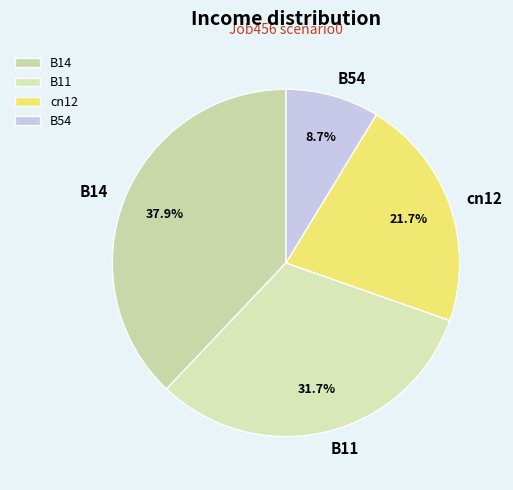

Which has a higher value, B14 or B11?

B14